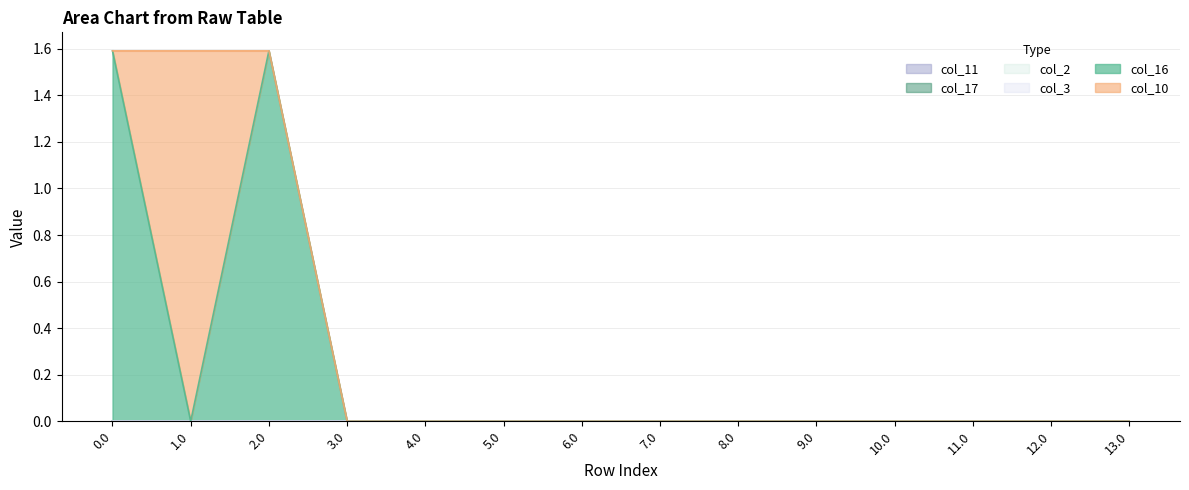

What is the difference between the second highest and second lowest values in the col_16 series?

1.6